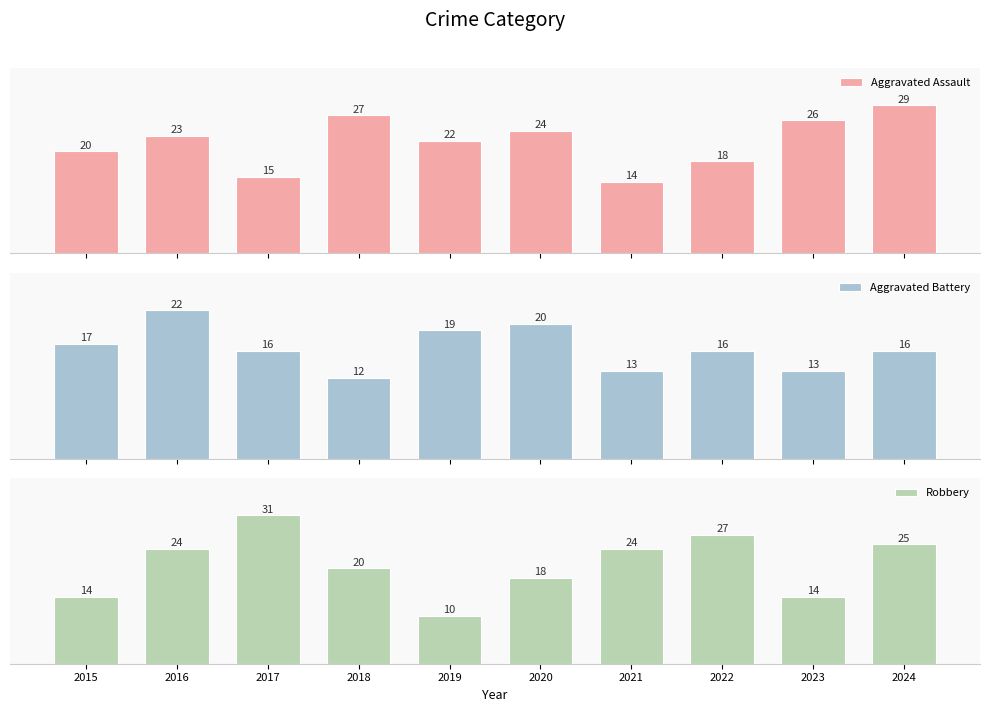

Reading right to left, what are all the values shown in this chart?

Aggravated Assault: 29	26	18	14	24	22	27	15	23	20
Aggravated Battery: 16	13	16	13	20	19	12	16	22	17
Robbery: 25	14	27	24	18	10	20	31	24	14